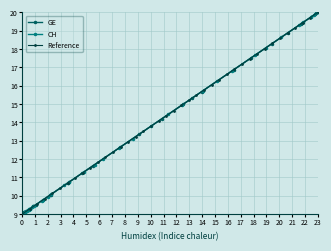

What is the minimum value for CH?

9.0